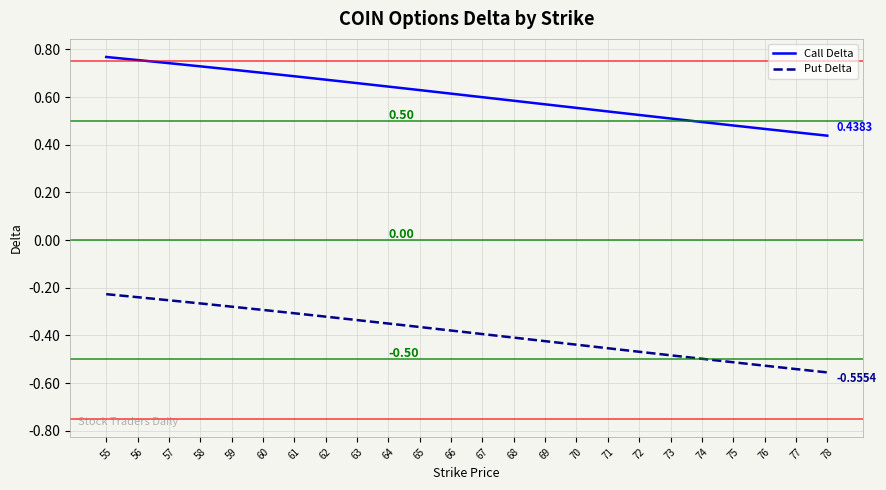

The value of Put Delta at 70 is -0.4. True or false?

True